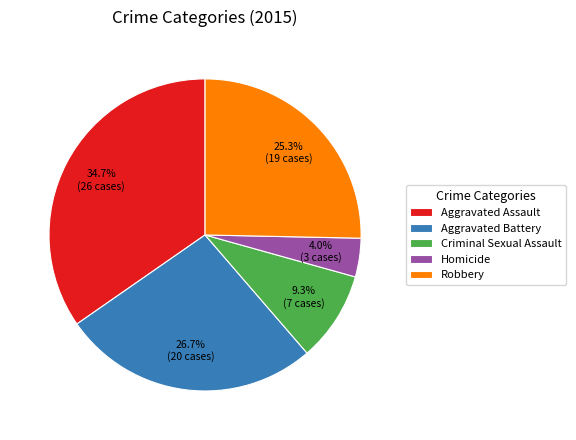

How many slices are in this pie chart?

5